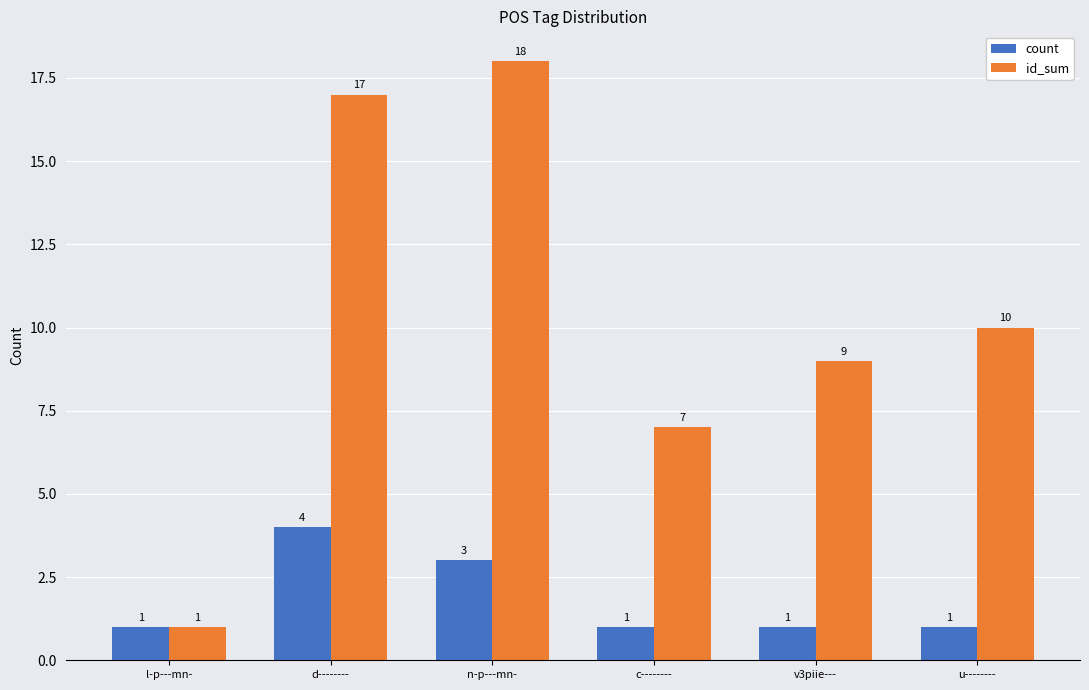

Reading left to right, list all the values displayed in this chart.

count: l-p---mn-=1	d--------=4	n-p---mn-=3	c--------=1	v3piie---=1	u--------=1
id_sum: l-p---mn-=1	d--------=17	n-p---mn-=18	c--------=7	v3piie---=9	u--------=10